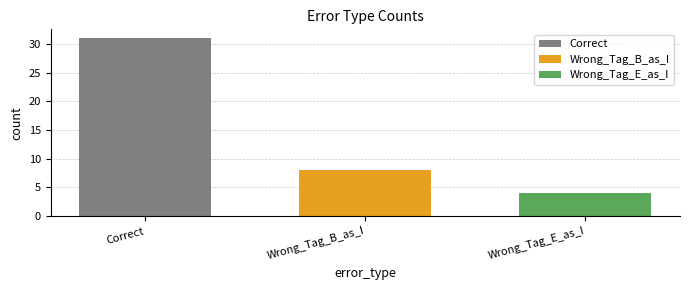

Read the Wrong_Tag_B_as_I value at Wrong_Tag_B_as_I.

8